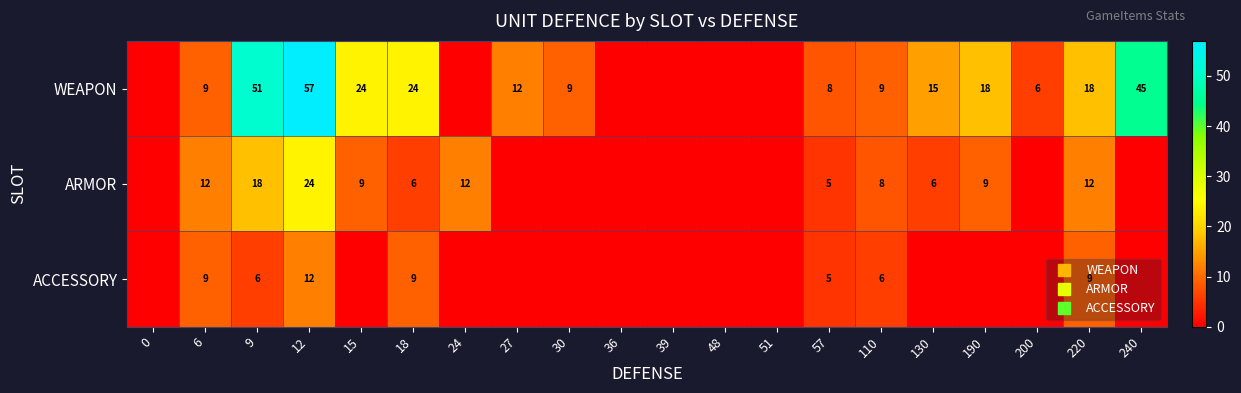

List the series in order of their overall mean, highest first.

WEAPON, ARMOR, ACCESSORY